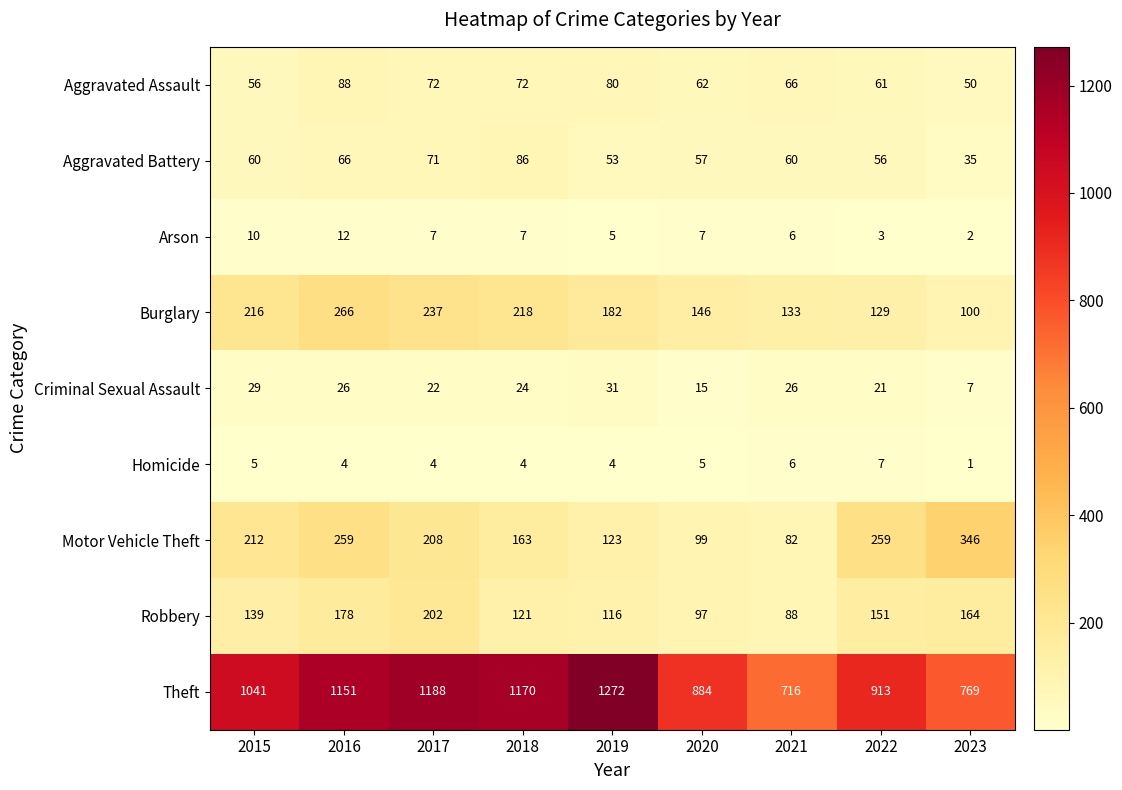

True or false: Robbery has a value of 164 at 2023.

True